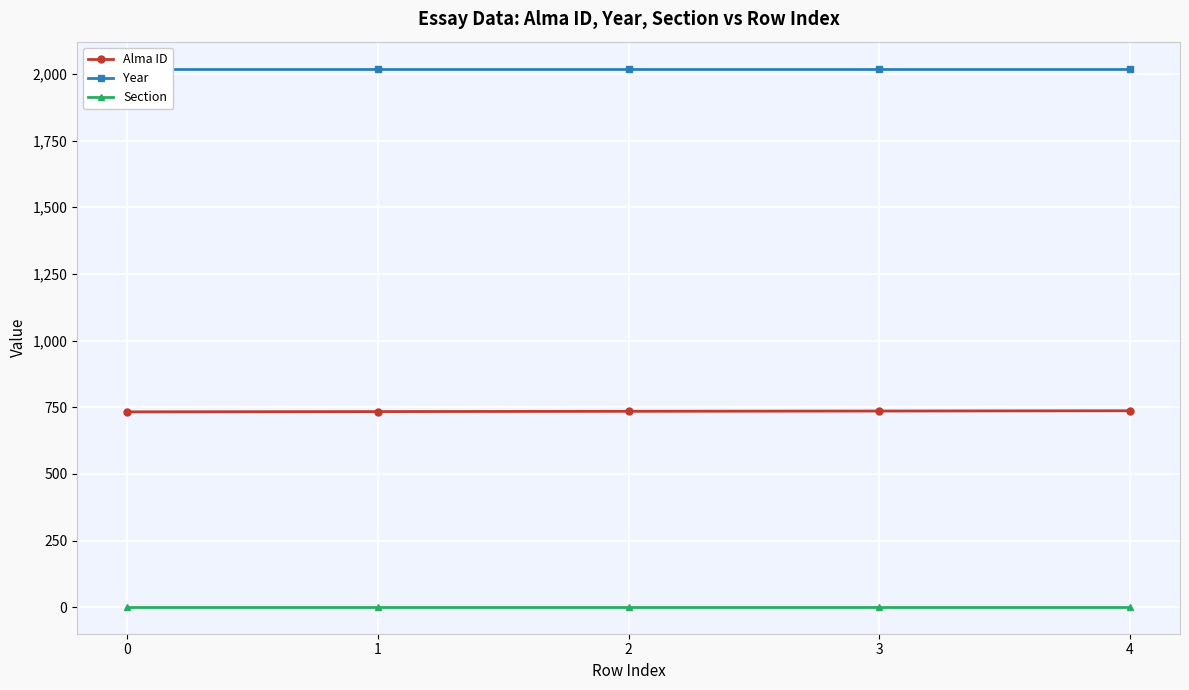

Rank the categories by Year value from highest to lowest.

0, 1, 2, 3, 4